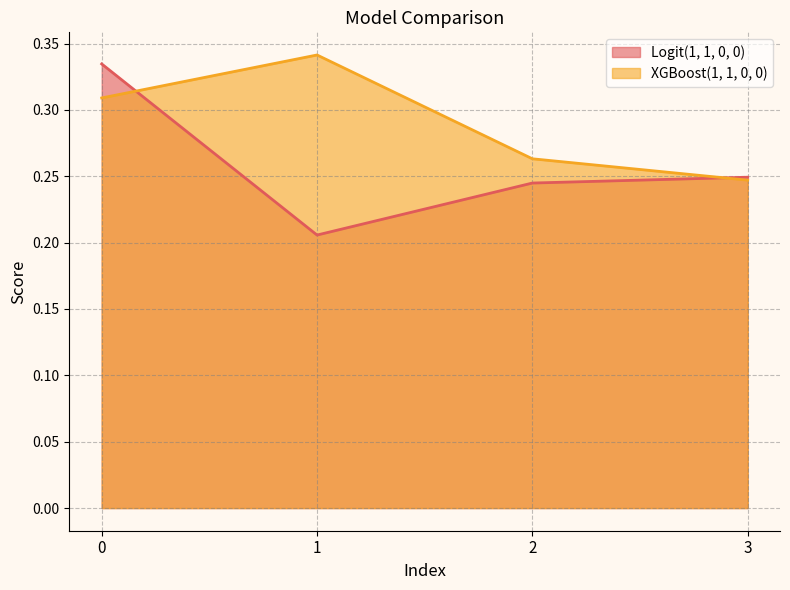

What is the minimum value shown in the chart?

0.2